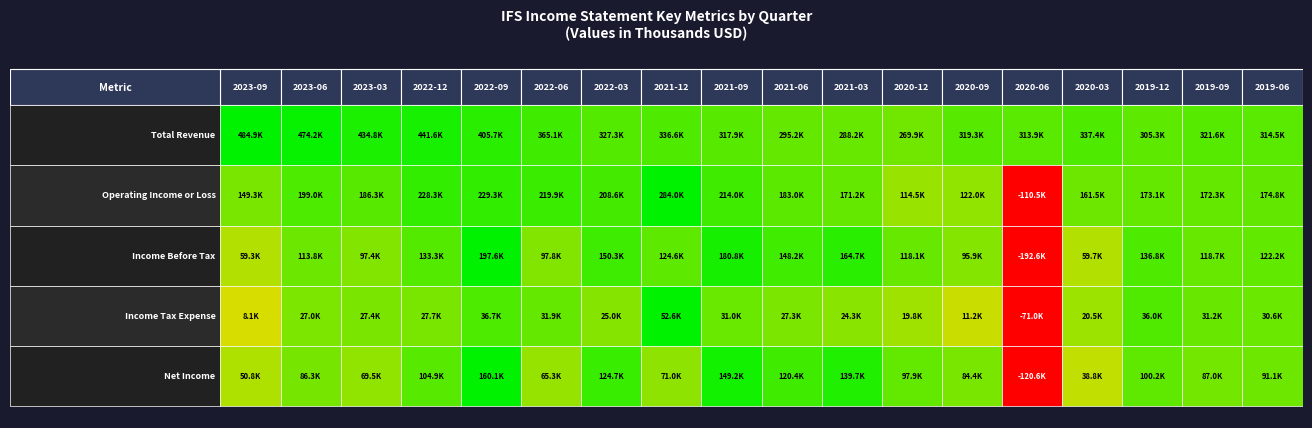

Count the number of categories in the chart.

18